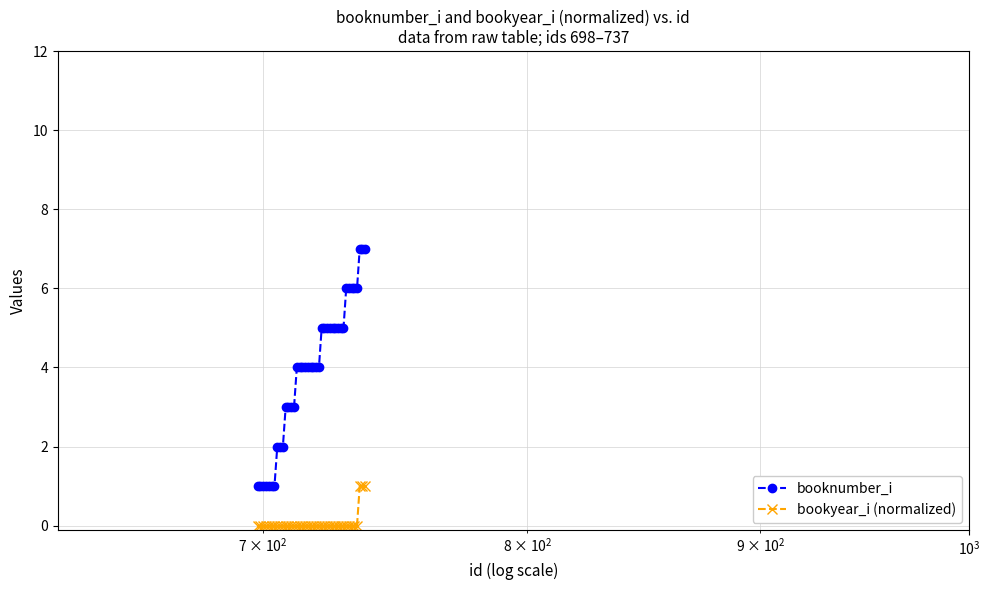

True or false: booknumber_i and bookyear_i (normalized) cross at least once.

False